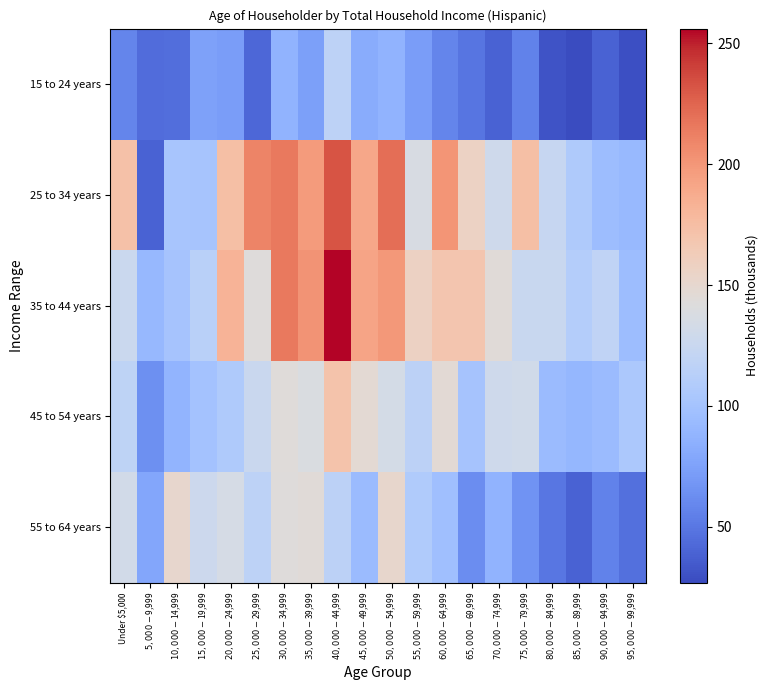

Reading right to left, list all the values displayed in this chart.

15 to 24 years: $95,000-$99,999=29	$90,000-$94,999=39	$85,000-$89,999=27	$80,000-$84,999=31	$75,000-$79,999=56	$70,000-$74,999=39	$65,000-$69,999=49	$60,000-$64,999=58	$55,000-$59,999=72	$50,000-$54,999=87	$45,000-$49,999=82	$40,000-$44,999=117	$35,000-$39,999=74	$30,000-$34,999=87	$25,000-$29,999=42	$20,000-$24,999=72	$15,000-$19,999=75	$10,000-$14,999=45	$5,000-$9,999=44	Under $5,000=58
25 to 34 years: $95,000-$99,999=92	$90,000-$94,999=95	$85,000-$89,999=107	$80,000-$84,999=123	$75,000-$79,999=174	$70,000-$74,999=129	$65,000-$69,999=156	$60,000-$64,999=201	$55,000-$59,999=137	$50,000-$54,999=221	$45,000-$49,999=190	$40,000-$44,999=232	$35,000-$39,999=197	$30,000-$34,999=215	$25,000-$29,999=210	$20,000-$24,999=174	$15,000-$19,999=102	$10,000-$14,999=103	$5,000-$9,999=39	Under $5,000=172
35 to 44 years: $95,000-$99,999=95	$90,000-$94,999=119	$85,000-$89,999=111	$80,000-$84,999=125	$75,000-$79,999=125	$70,000-$74,999=145	$65,000-$69,999=169	$60,000-$64,999=169	$55,000-$59,999=157	$50,000-$54,999=199	$45,000-$49,999=192	$40,000-$44,999=256	$35,000-$39,999=202	$30,000-$34,999=215	$25,000-$29,999=143	$20,000-$24,999=182	$15,000-$19,999=114	$10,000-$14,999=101	$5,000-$9,999=91	Under $5,000=127
45 to 54 years: $95,000-$99,999=105	$90,000-$94,999=94	$85,000-$89,999=90	$80,000-$84,999=94	$75,000-$79,999=131	$70,000-$74,999=129	$65,000-$69,999=101	$60,000-$64,999=146	$55,000-$59,999=116	$50,000-$54,999=134	$45,000-$49,999=147	$40,000-$44,999=171	$35,000-$39,999=138	$30,000-$34,999=144	$25,000-$29,999=126	$20,000-$24,999=107	$15,000-$19,999=100	$10,000-$14,999=88	$5,000-$9,999=64	Under $5,000=118
55 to 64 years: $95,000-$99,999=46	$90,000-$94,999=56	$85,000-$89,999=39	$80,000-$84,999=50	$75,000-$79,999=66	$70,000-$74,999=87	$65,000-$69,999=62	$60,000-$64,999=97	$55,000-$59,999=108	$50,000-$54,999=152	$45,000-$49,999=94	$40,000-$44,999=116	$35,000-$39,999=145	$30,000-$34,999=143	$25,000-$29,999=117	$20,000-$24,999=135	$15,000-$19,999=128	$10,000-$14,999=151	$5,000-$9,999=78	Under $5,000=132